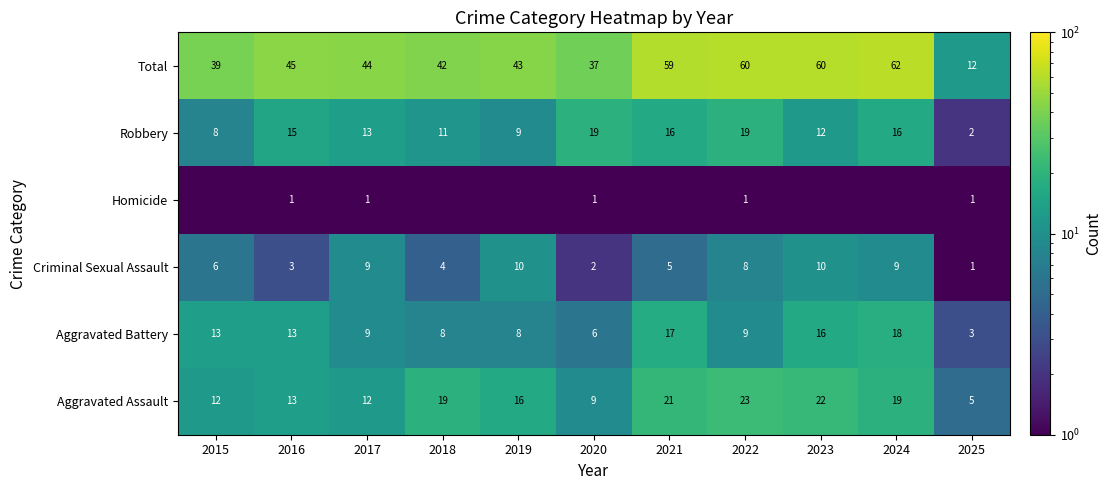

Which category has the highest value across all series?

2024